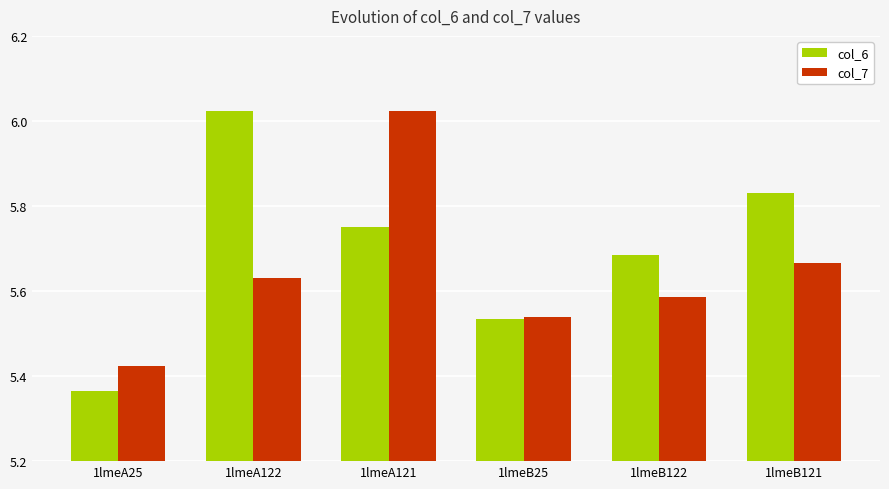

At which label does col_7 reach its peak?

1lmeA121